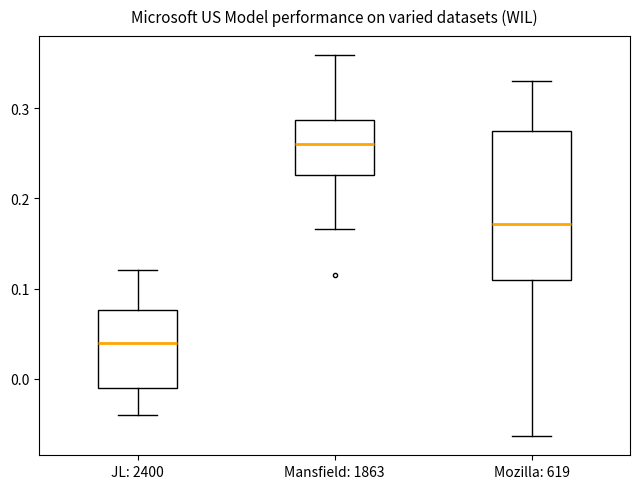

Reading left to right, transcribe this box plot: for each box, give where its median line is, the range the box spans, and where its two whiskers end, as read against the y-axis. The values are not printed on the chart, so give them approximately, as read against the axis.

JL: 2400: median 0.04, box -0.01 to 0.08, whiskers -0.04 to 0.12
Mansfield: 1863: median 0.26, box 0.23 to 0.29, whiskers 0.17 to 0.36
Mozilla: 619: median 0.17, box 0.11 to 0.27, whiskers -0.06 to 0.33